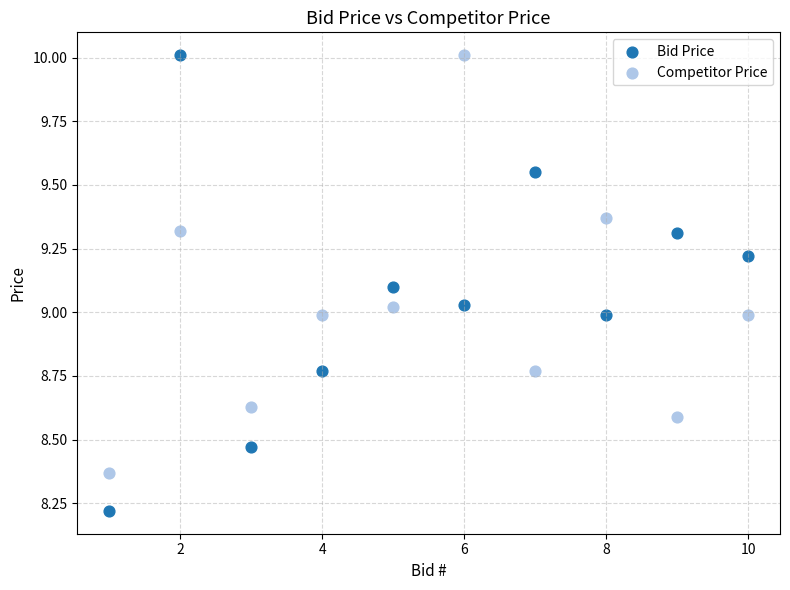

Which series reaches the minimum Y coordinate?

Bid Price